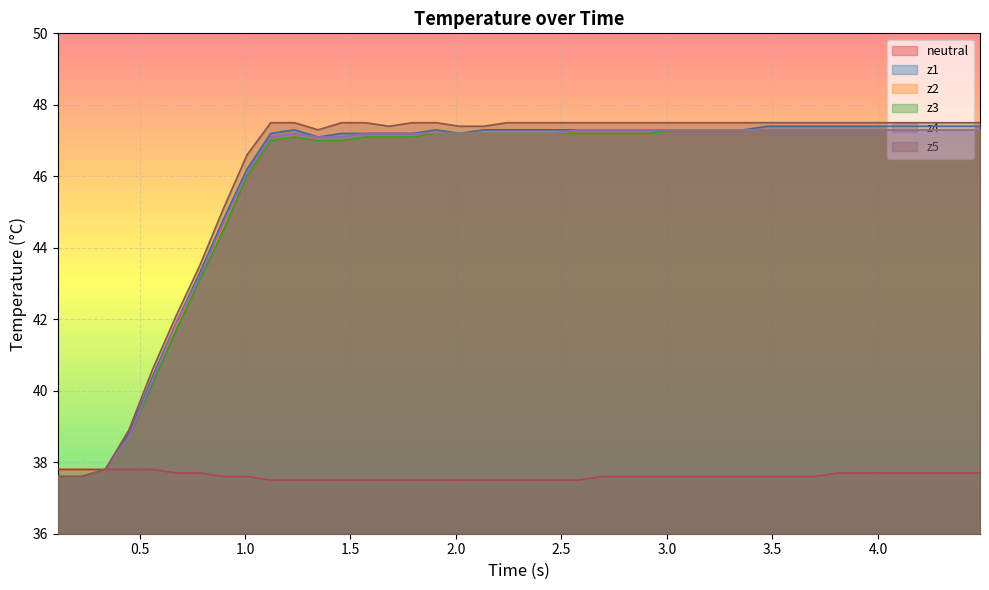

How many categories are shown in the chart?

40